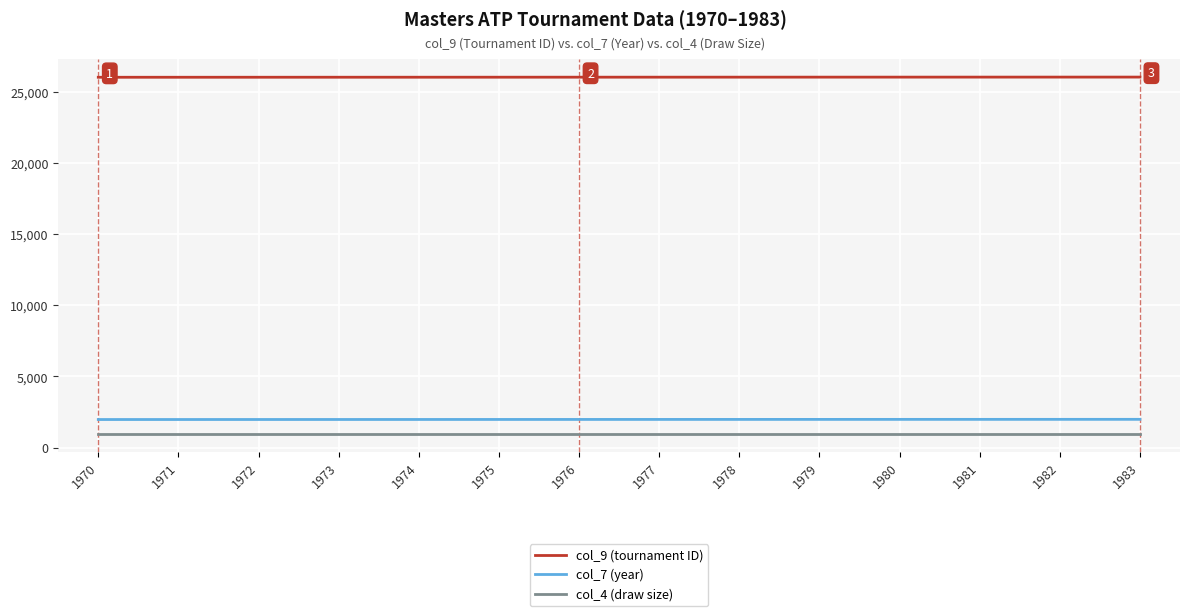

True or false: col_4 (draw size) and col_9 (tournament ID) intersect in this chart.

False